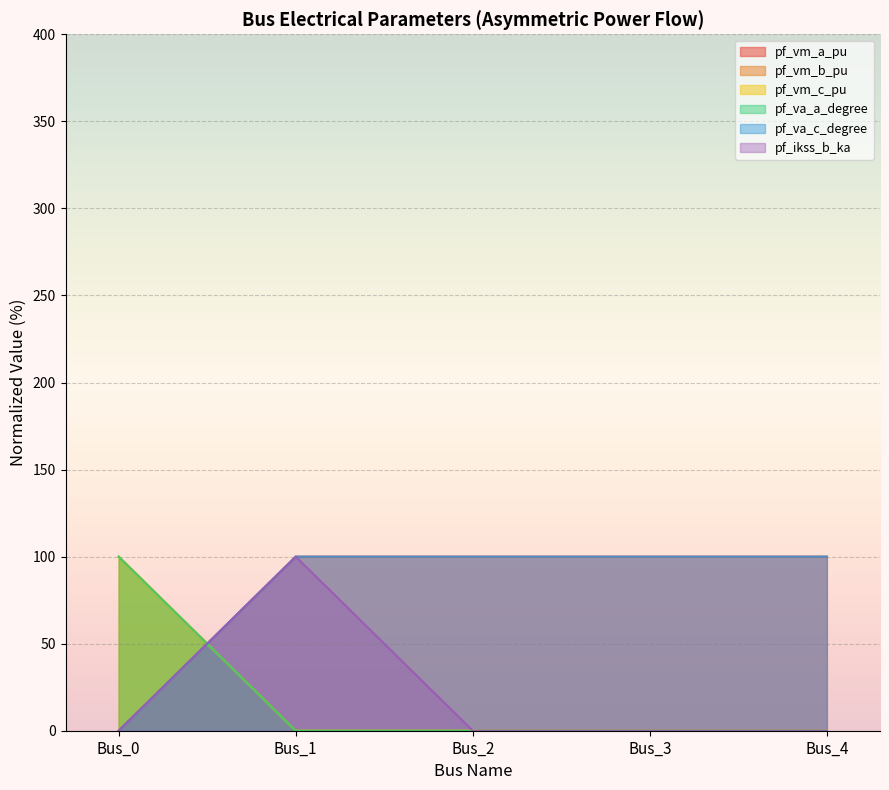

Reading left to right, extract all data points from this chart.

pf_vm_a_pu: Bus_0=0.0	Bus_1=100.0	Bus_2=100.0	Bus_3=100.0	Bus_4=100.0
pf_vm_b_pu: Bus_0=100.0	Bus_1=0.0	Bus_2=0.0	Bus_3=0.0	Bus_4=0.0
pf_vm_c_pu: Bus_0=100.0	Bus_1=0.0	Bus_2=0.0	Bus_3=0.0	Bus_4=0.0
pf_va_a_degree: Bus_0=100.0	Bus_1=0.0	Bus_2=0.0	Bus_3=0.0	Bus_4=0.0
pf_va_c_degree: Bus_0=0.0	Bus_1=100.0	Bus_2=100.0	Bus_3=100.0	Bus_4=100.0
pf_ikss_b_ka: Bus_0=0.0	Bus_1=100.0	Bus_2=0.0	Bus_3=0.0	Bus_4=0.0